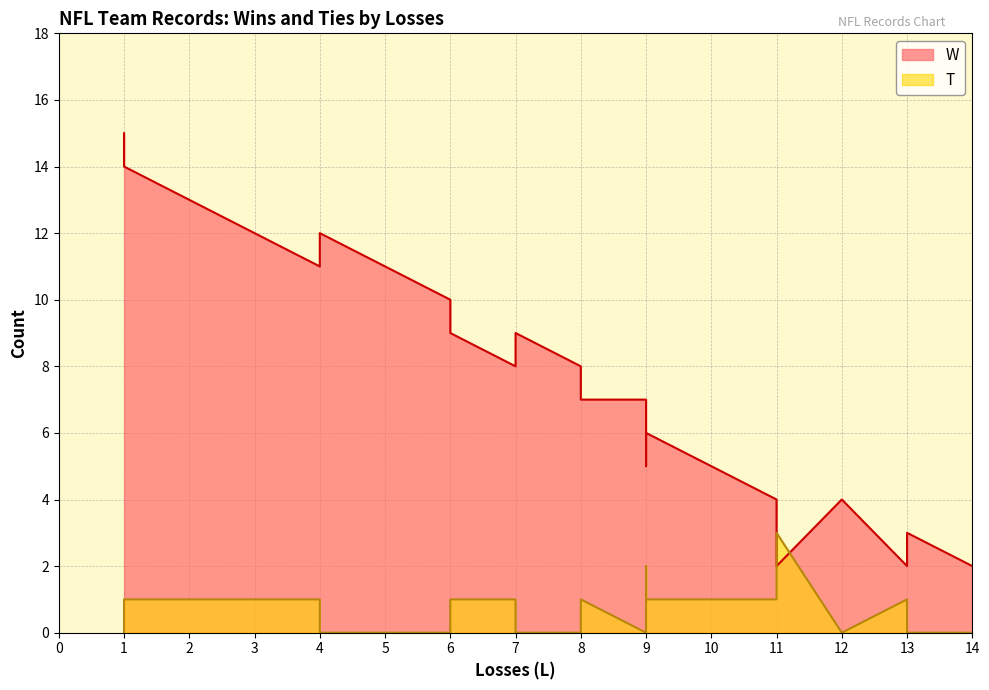

What is the difference between the highest and lowest values at 12?

4